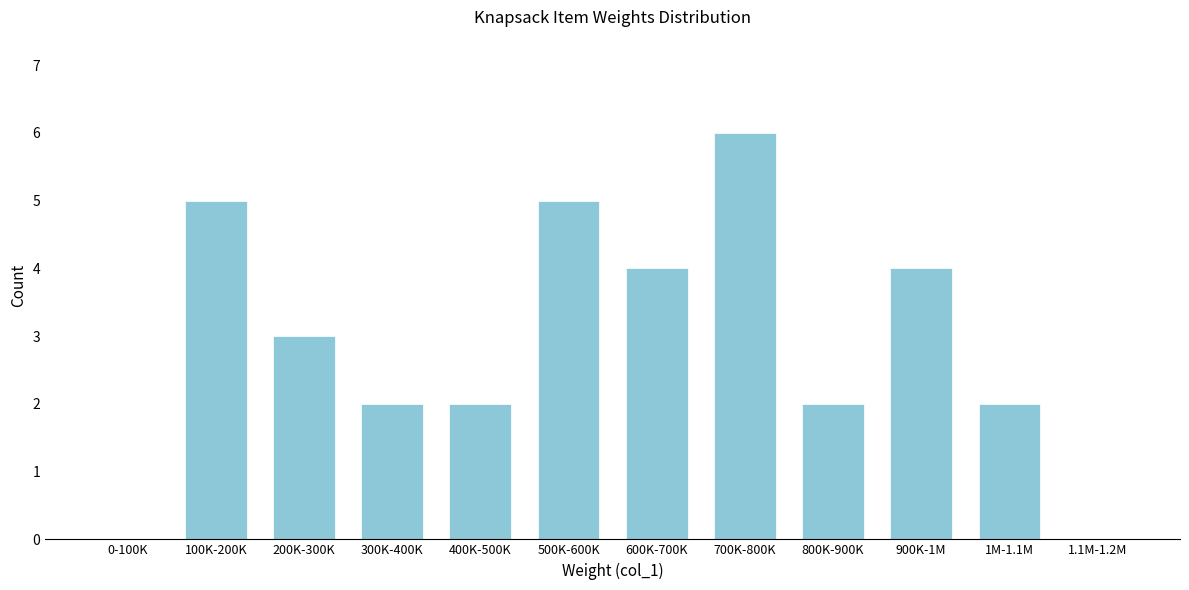

Reading left to right, list all the values displayed in this chart.

0-100K=0	100K-200K=5	200K-300K=3	300K-400K=2	400K-500K=2	500K-600K=5	600K-700K=4	700K-800K=6	800K-900K=2	900K-1M=4	1M-1.1M=2	1.1M-1.2M=0